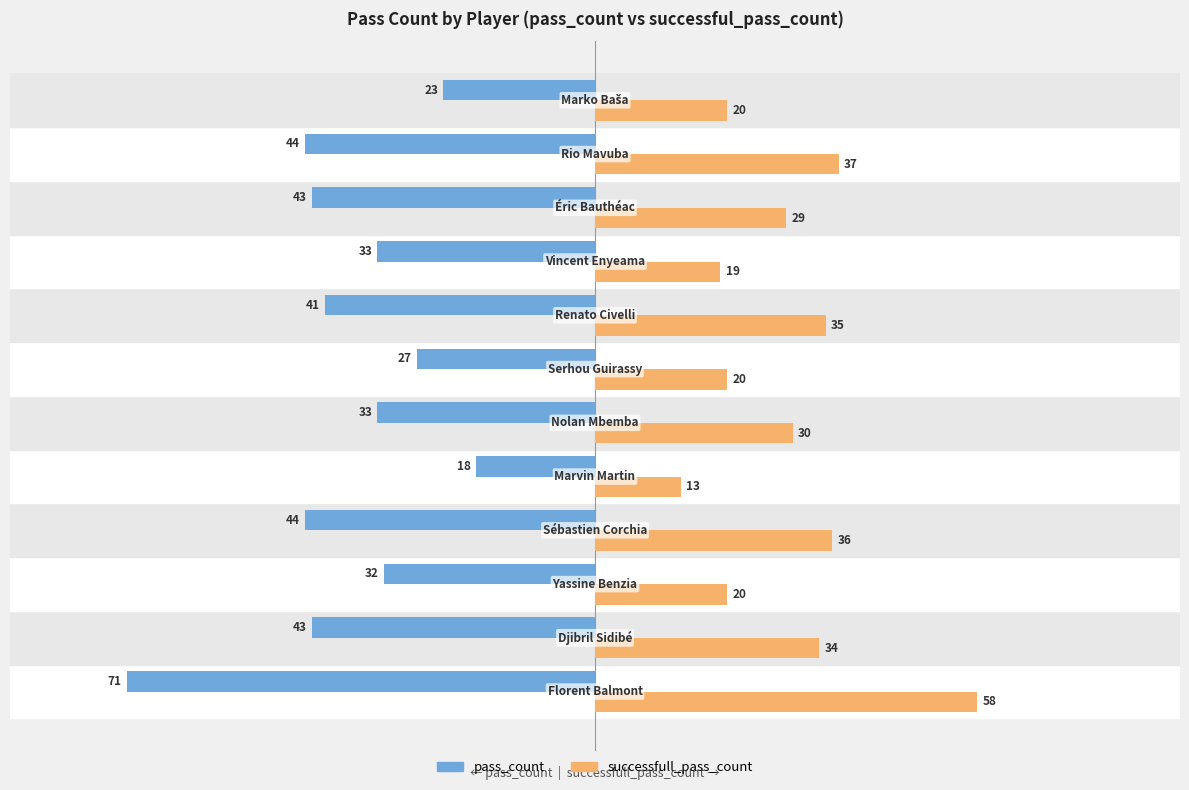

What is the difference between the second highest and second lowest values in the successfull_pass_count series?

18